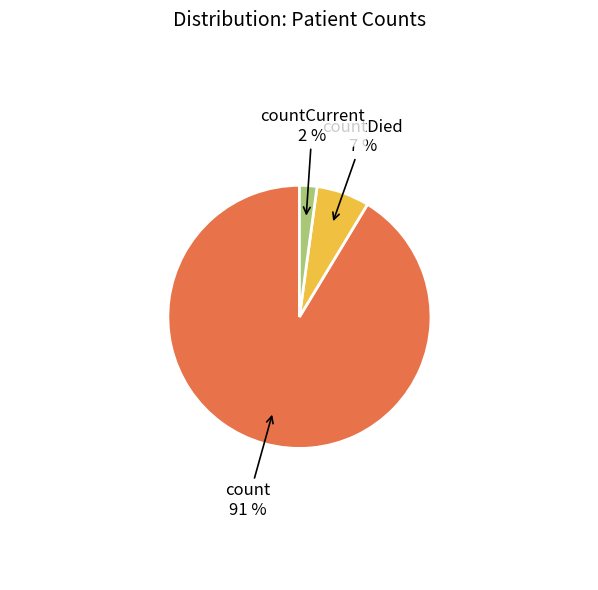

To the nearest percent, what is the difference between the largest and smallest slice percentages?

89%